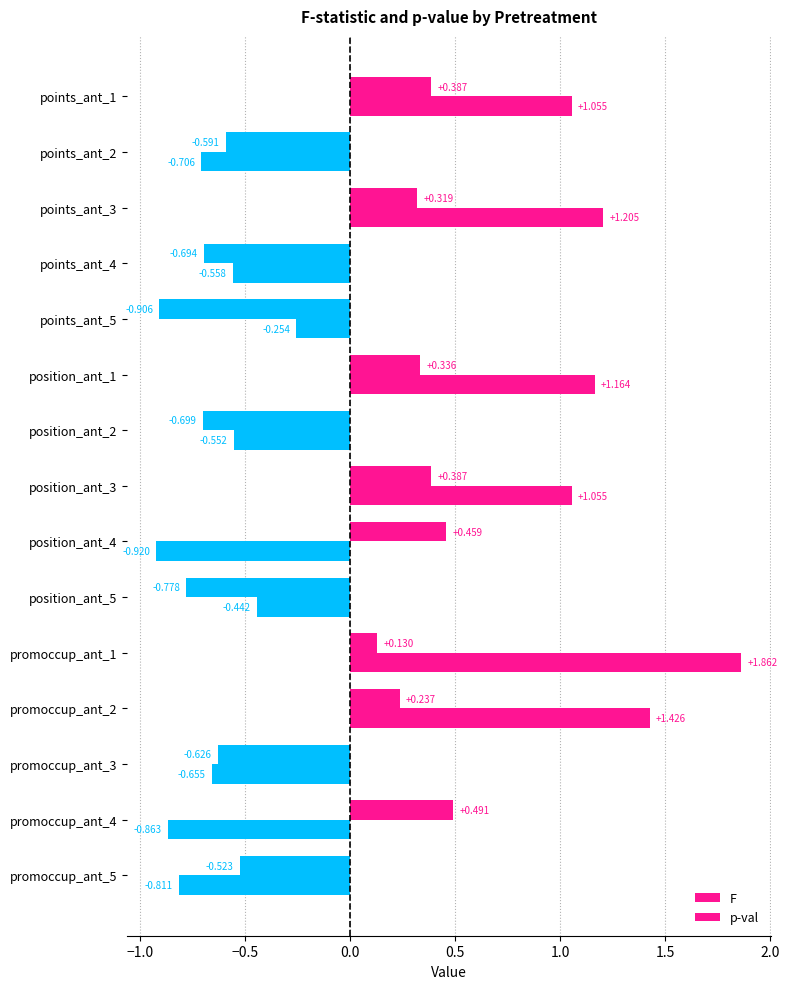

List the series in order of their overall mean, highest first.

F, p-val